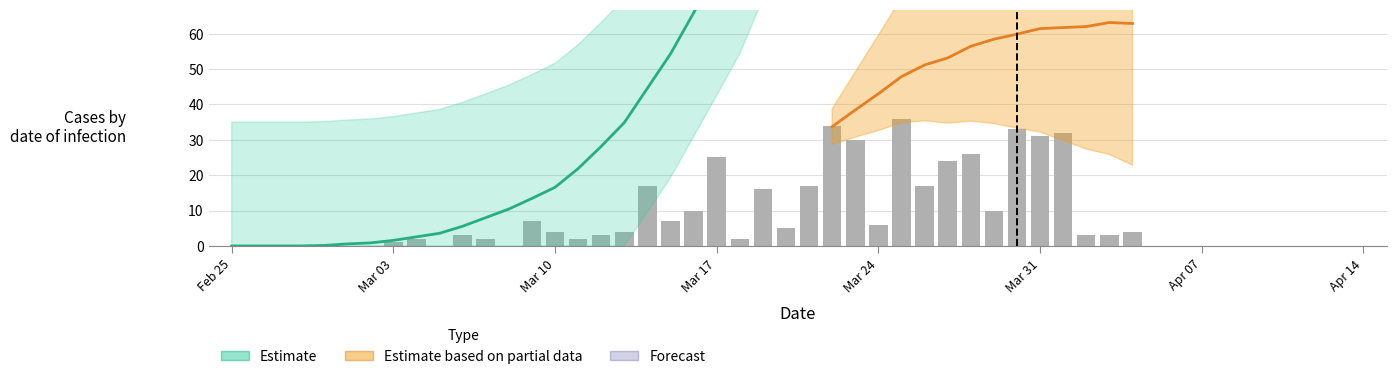

The value of CH at 32 is 78. True or false?

False